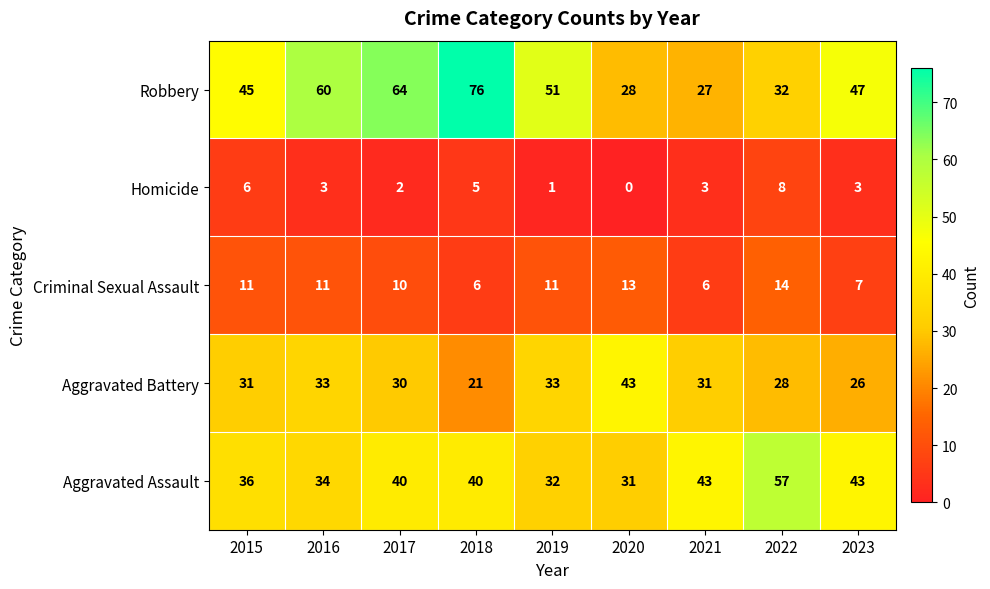

Where does the Homicide series first go above 3?

2015